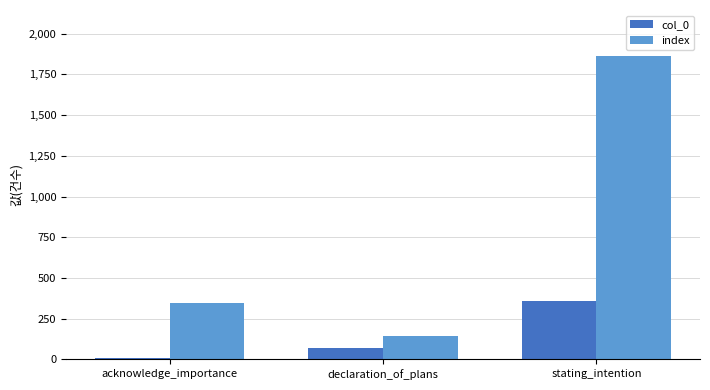

What is the difference between the maximum and minimum values in the col_0 series?

347